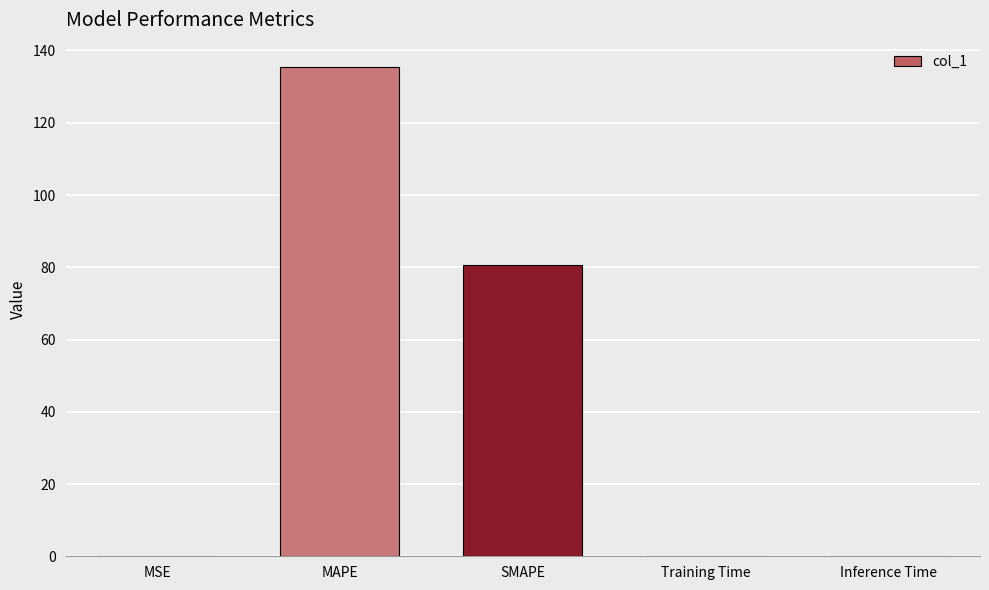

What is the greatest value displayed?

135.4